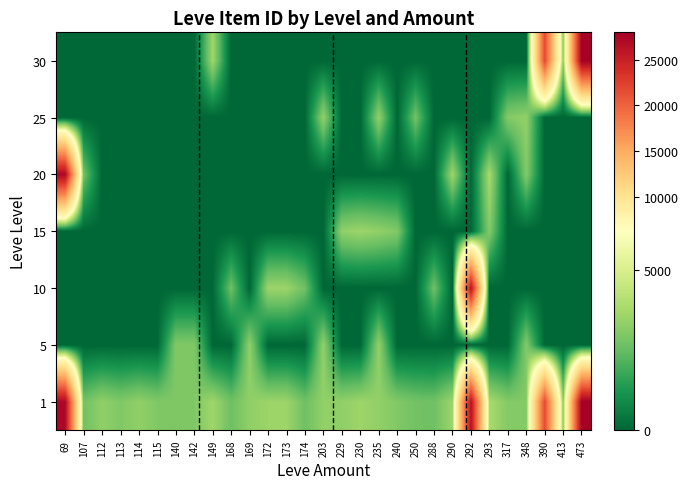

Reading right to left, extract all data points from this chart.

1: 473=27990	413=3106	390=21725	348=3053	317=3066	293=3800	292=26304	290=3568	288=2670	250=2734	240=3023	235=3341	230=3561	229=3325	203=3349	174=2666	173=3543	172=3539	169=3313	168=2658	149=3601	142=3001	140=2999	115=3000	114=3309	113=2996	112=3307	107=2700	69=27174
5: 473=0	413=0	390=0	348=3053	317=0	293=0	292=0	290=0	288=0	250=0	240=0	235=3341	230=0	229=0	203=3349	174=0	173=0	172=0	169=3313	168=0	149=0	142=3001	140=2999	115=0	114=0	113=0	112=0	107=0	69=0
10: 473=0	413=0	390=0	348=0	317=0	293=0	292=26304	290=0	288=2670	250=0	240=0	235=0	230=0	229=0	203=0	174=2666	173=3543	172=3539	169=0	168=2658	149=0	142=0	140=0	115=0	114=0	113=0	112=0	107=0	69=0
15: 473=0	413=0	390=0	348=0	317=0	293=3064	292=0	290=0	288=0	250=0	240=3023	235=3341	230=3561	229=3325	203=0	174=0	173=0	172=0	169=0	168=0	149=0	142=0	140=0	115=0	114=0	113=0	112=0	107=0	69=0
20: 473=0	413=0	390=0	348=3053	317=0	293=3800	292=0	290=3568	288=0	250=0	240=0	235=0	230=0	229=0	203=0	174=0	173=0	172=0	169=0	168=0	149=0	142=0	140=0	115=0	114=0	113=0	112=0	107=2700	69=27174
25: 473=0	413=0	390=0	348=3351	317=3066	293=0	292=0	290=0	288=0	250=2734	240=0	235=3341	230=0	229=0	203=3349	174=0	173=0	172=0	169=0	168=0	149=0	142=0	140=0	115=0	114=0	113=0	112=0	107=0	69=0
30: 473=27990	413=3106	390=21725	348=0	317=0	293=0	292=0	290=0	288=0	250=0	240=0	235=0	230=0	229=0	203=0	174=0	173=0	172=0	169=0	168=0	149=3601	142=0	140=0	115=0	114=0	113=0	112=0	107=0	69=0